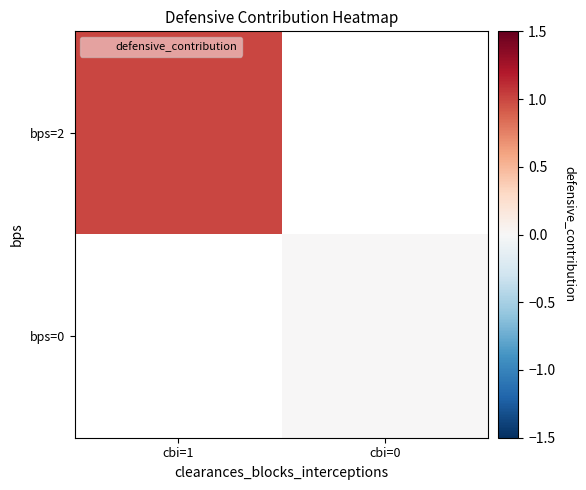

At which category does the chart reach its minimum across all series?

cbi=0